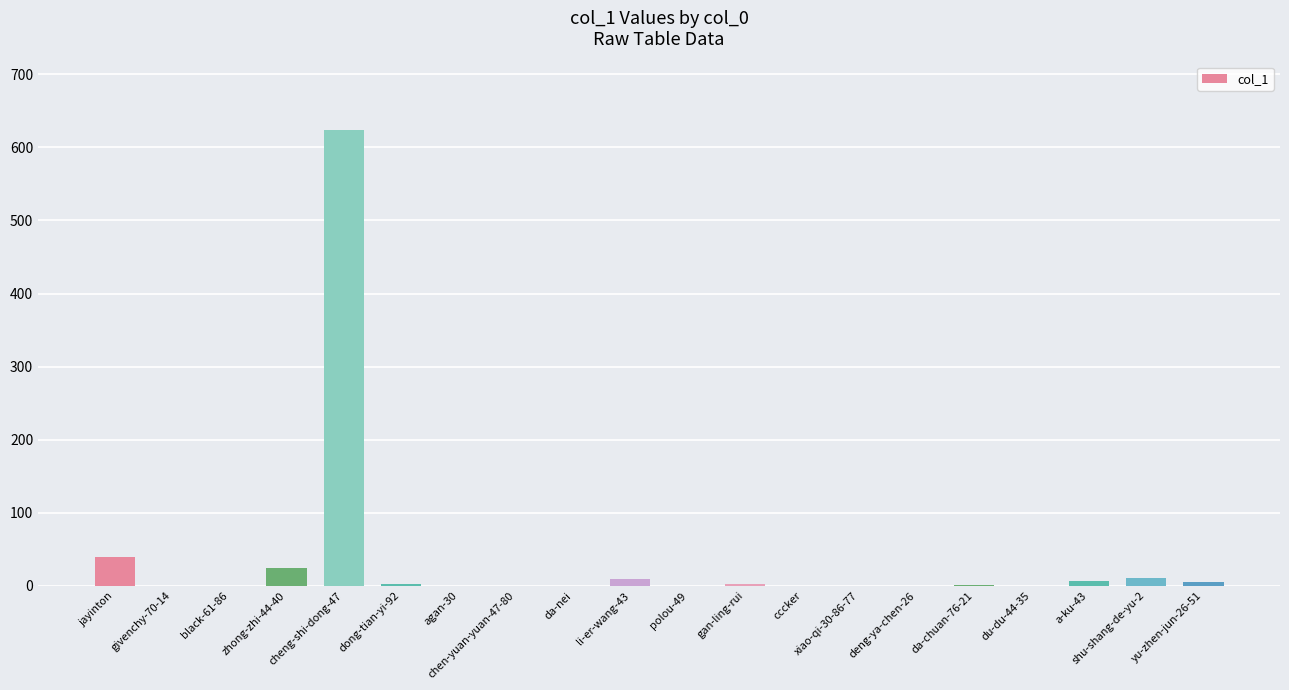

What is the maximum value shown in the chart?

624